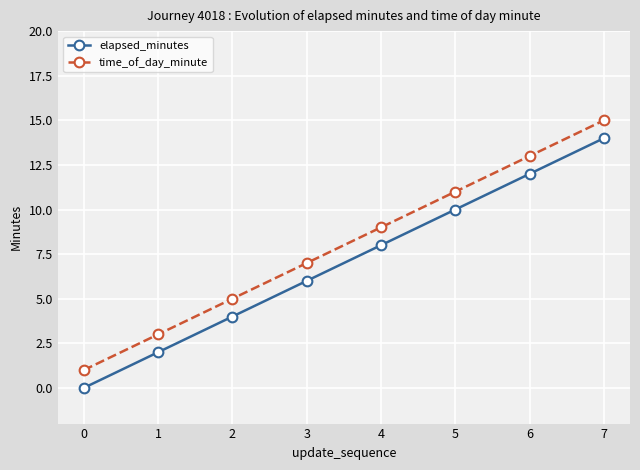

Rank the categories by elapsed_minutes value from highest to lowest.

7, 6, 5, 4, 3, 2, 1, 0